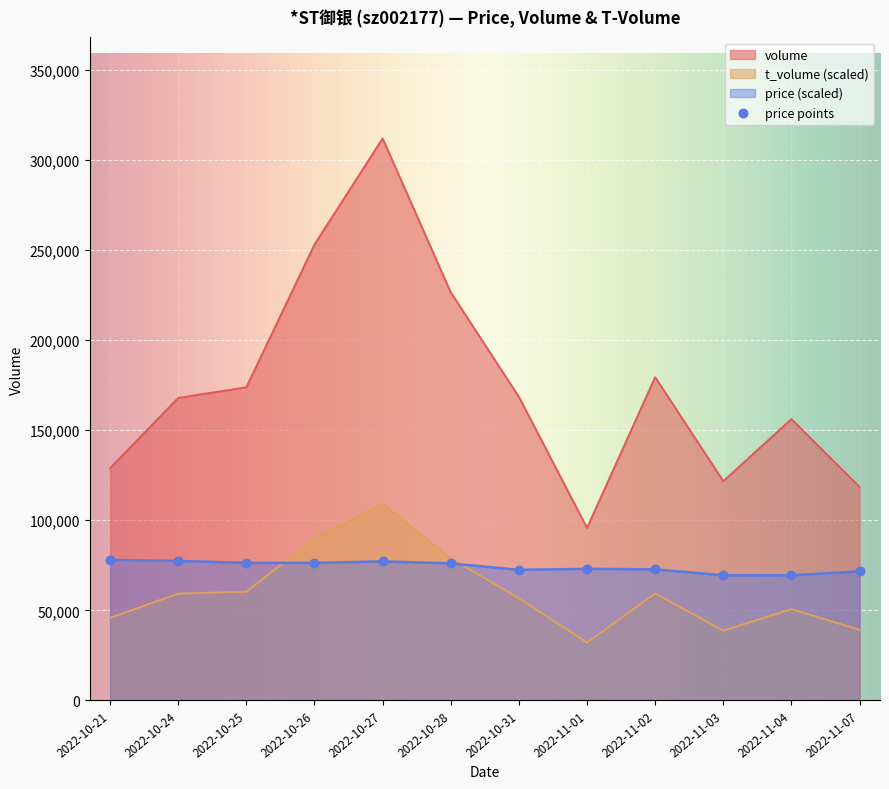

At how many categories does at least one series exceed 174307?

4